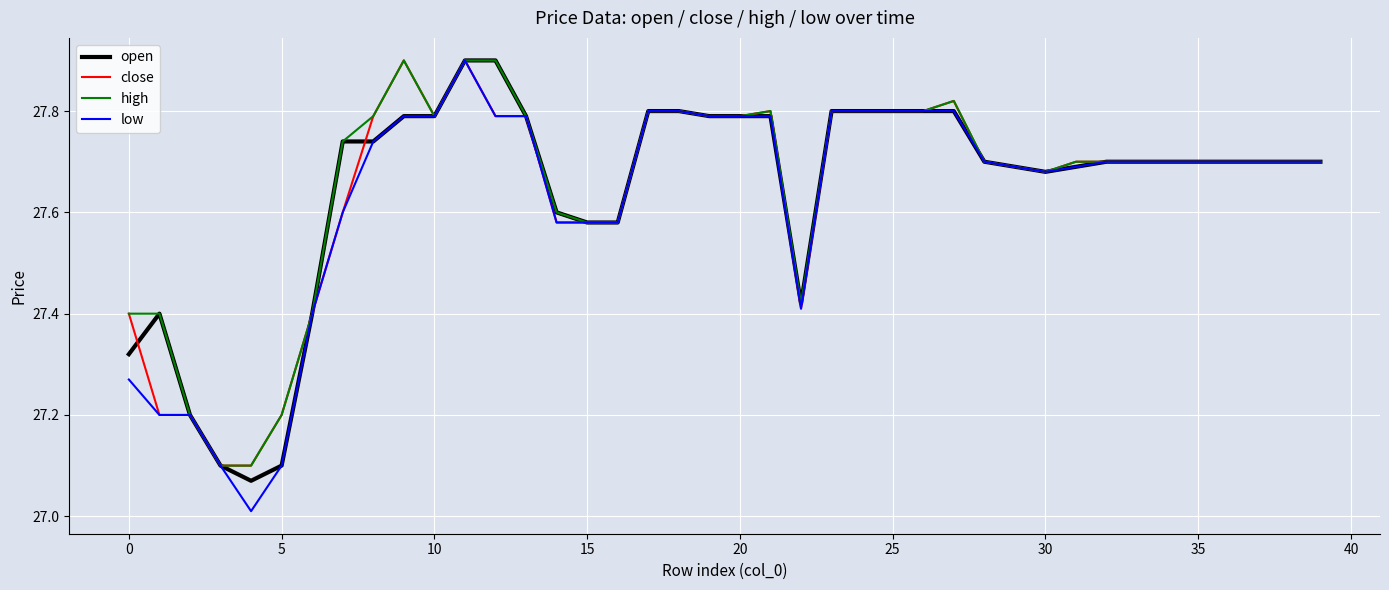

What is the maximum value shown in the chart?

27.9